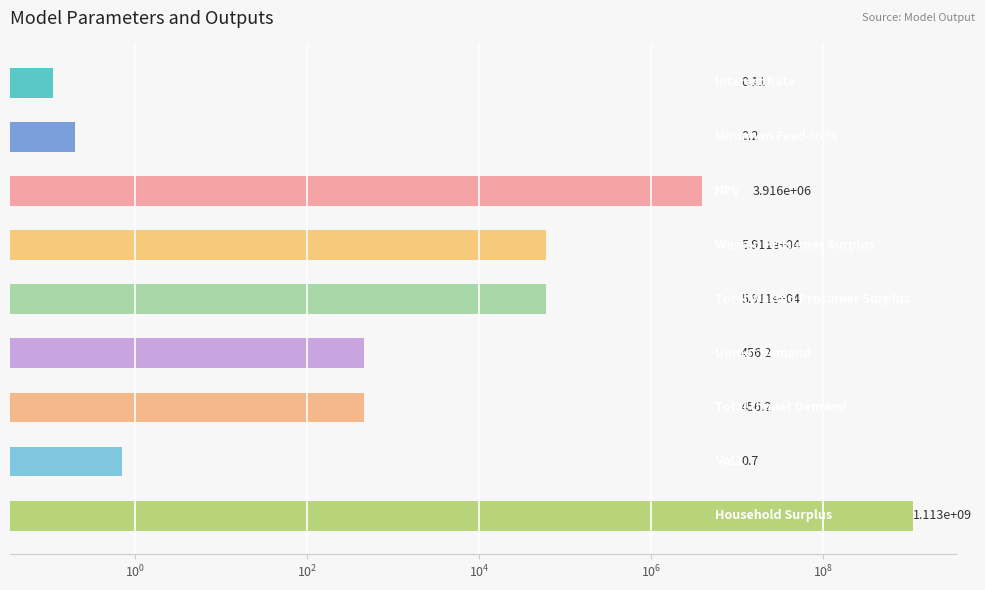

Reading right to left, extract all data points from this chart.

$\mathdefault{10^{12}}$=1112768747.6	$\mathdefault{10^{10}}$=0.7	$\mathdefault{10^{8}}$=456.2	$\mathdefault{10^{6}}$=456.2	$\mathdefault{10^{4}}$=59113.5	$\mathdefault{10^{2}}$=59113.5	$\mathdefault{10^{0}}$=3915666.6	$\mathdefault{10^{-2}}$=0.2	$\mathdefault{10^{-4}}$=0.1